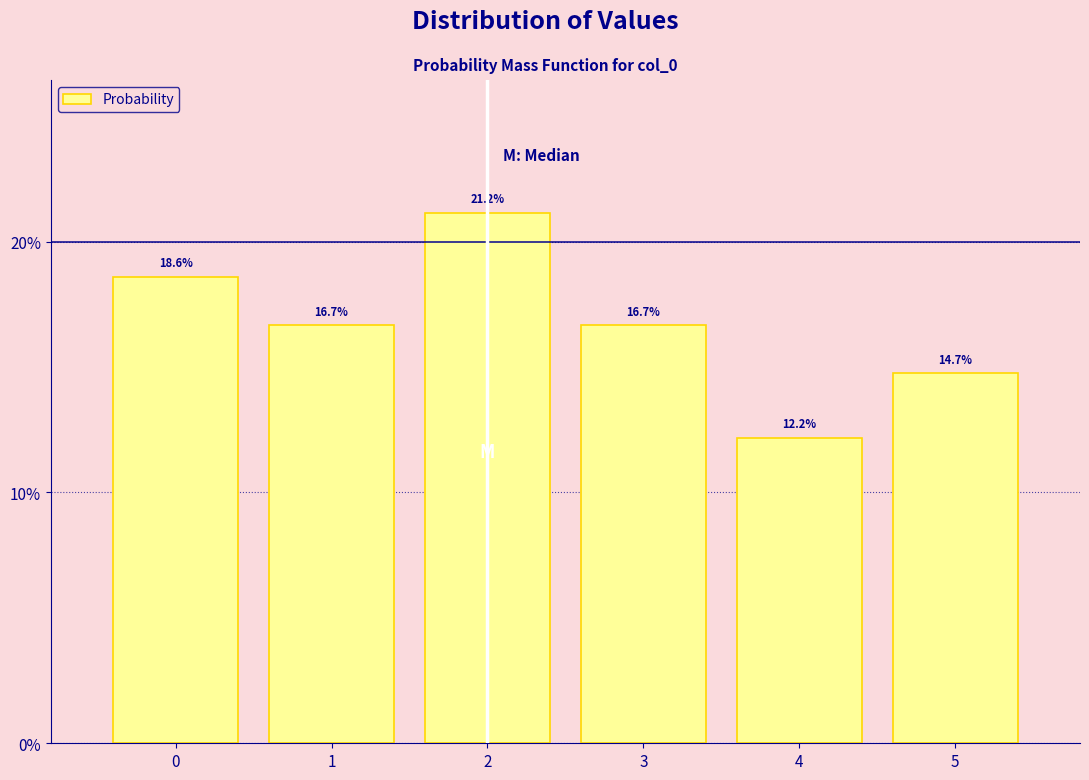

Reading left to right, transcribe all the data shown in this chart.

18.6	16.7	21.2	16.7	12.2	14.7